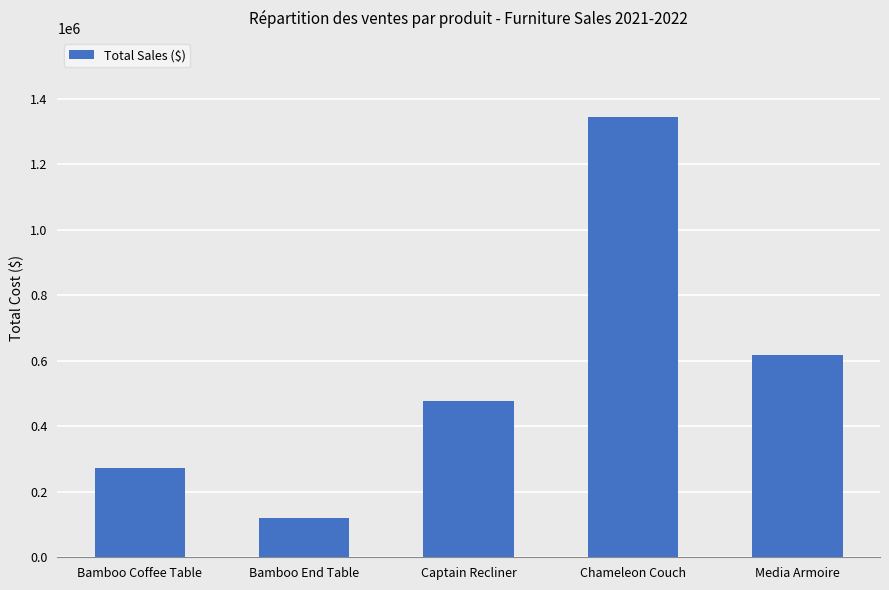

What is the sum of all values?

2831665.7